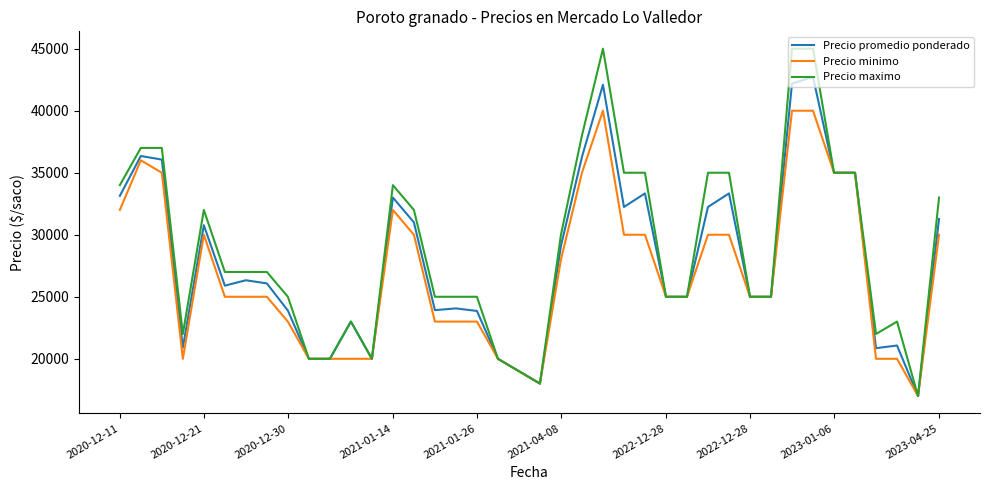

What is the smallest value displayed?

17000